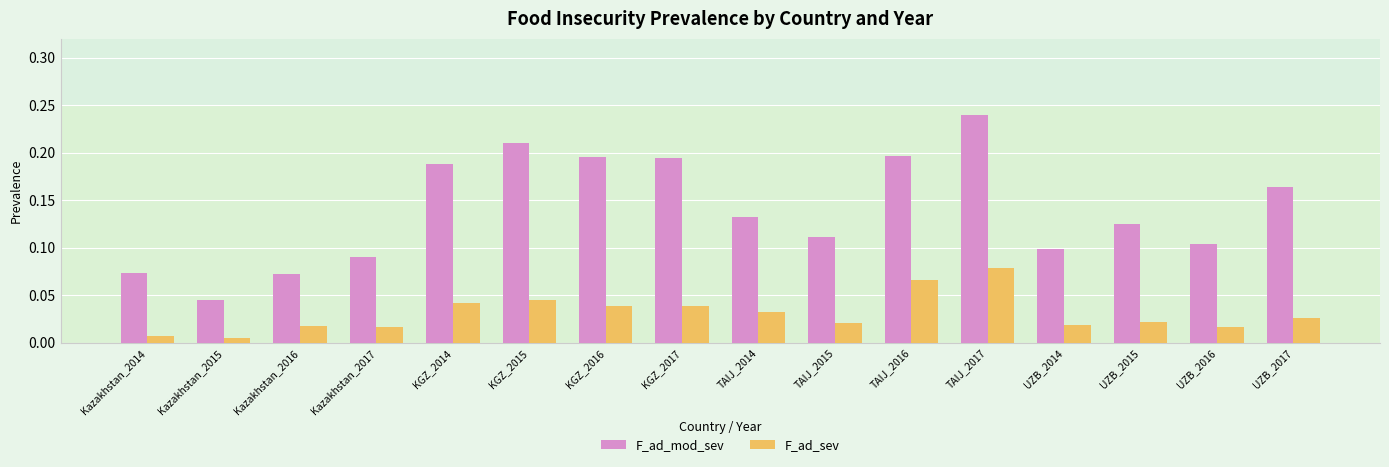

Which series has the widest spread of values?

F_ad_mod_sev